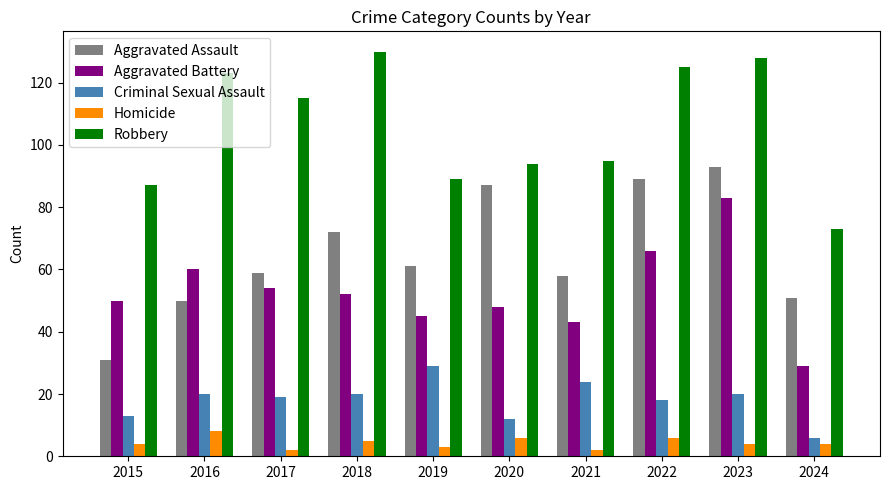

Rank the series at 2023 from lowest to highest value.

Homicide, Criminal Sexual Assault, Aggravated Battery, Aggravated Assault, Robbery